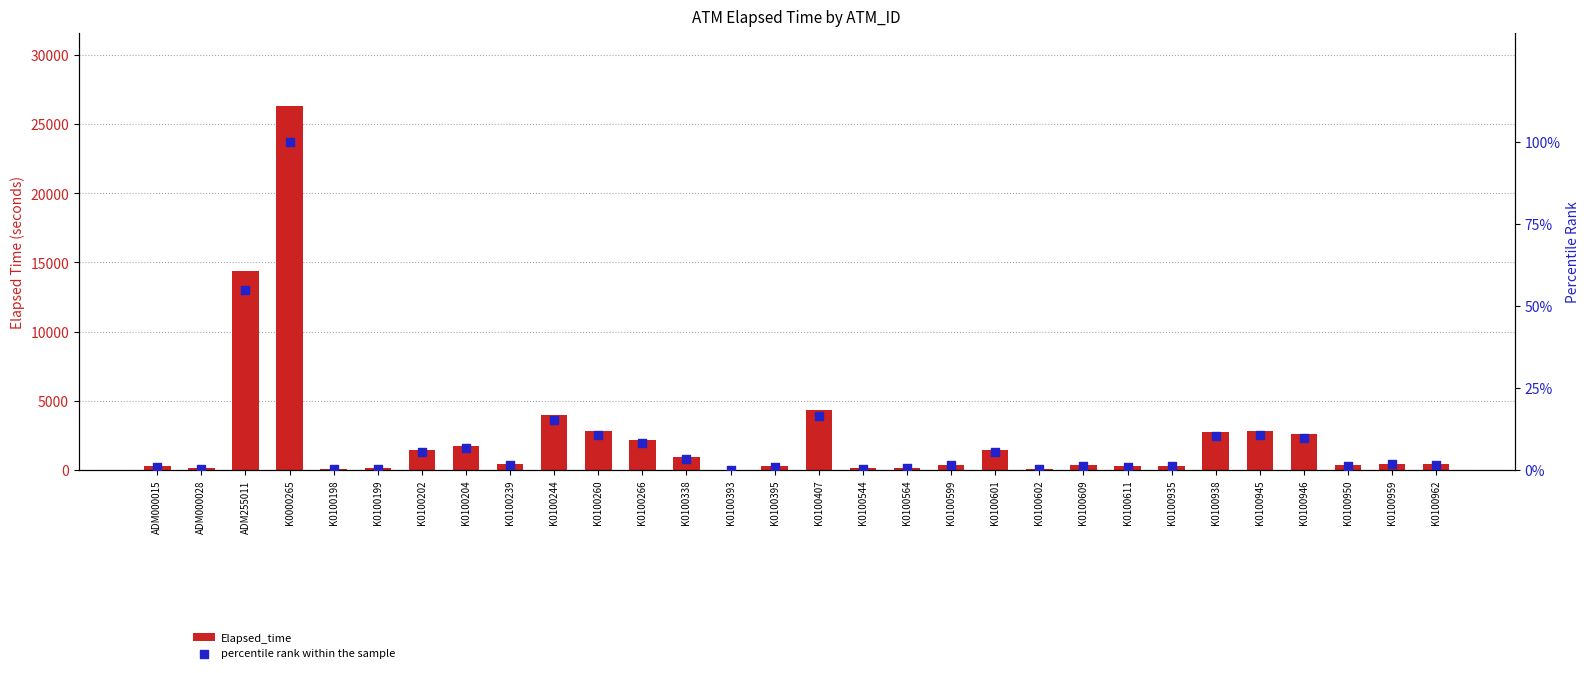

What are all the series names shown in the legend?

Elapsed_time, percentile rank within the sample